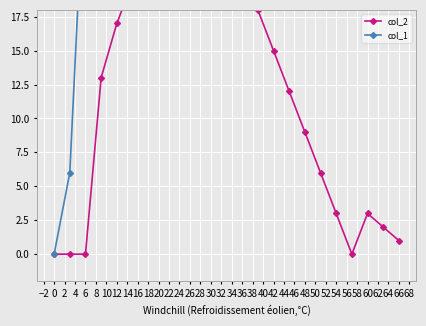

In col_2, how many points are lower than both neighbors (excluding endpoints)?

1